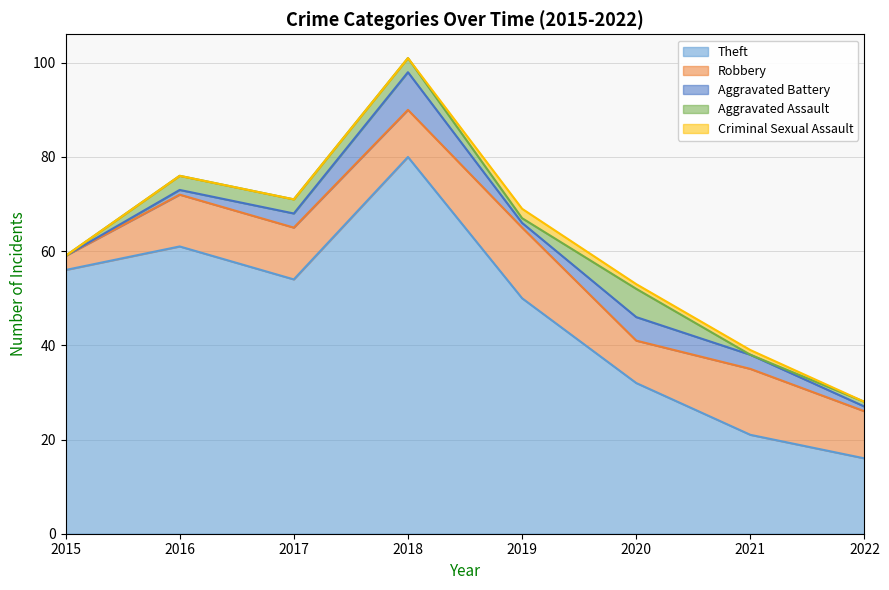

True or false: Theft and Aggravated Battery intersect in this chart.

False